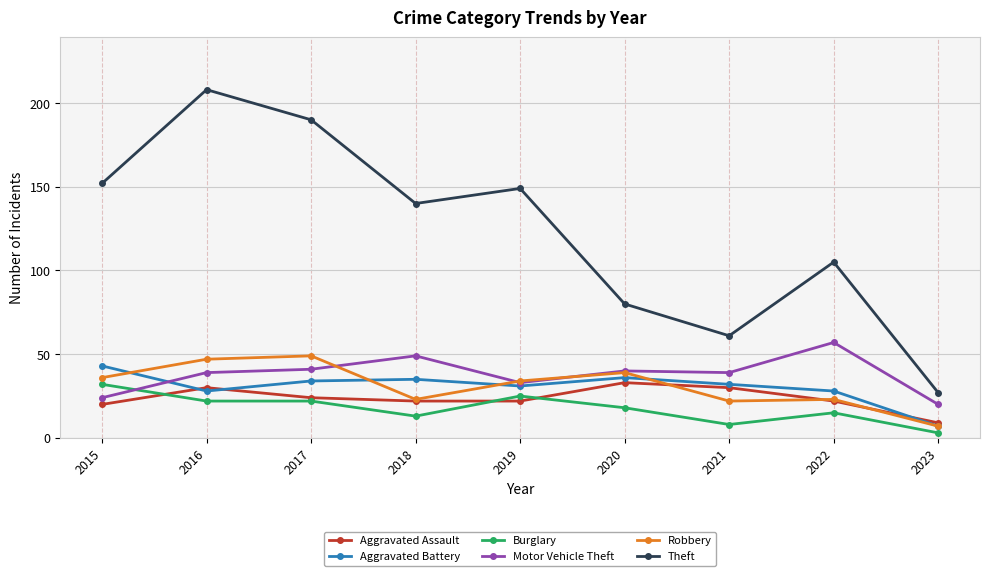

True or false: Theft has a value of 105 at 2022.

True